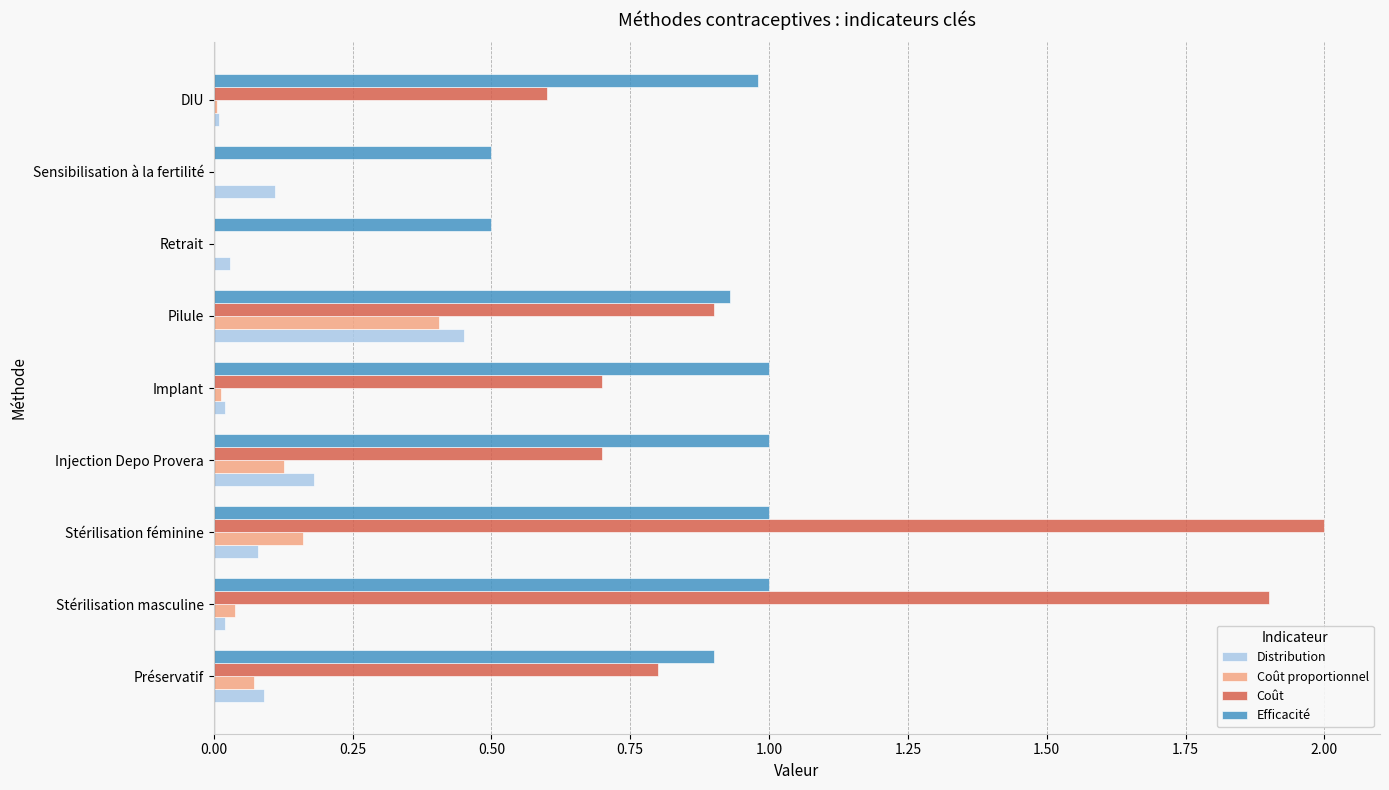

Is it true that Coût proportionnel equals 0.4 at Pilule?

True